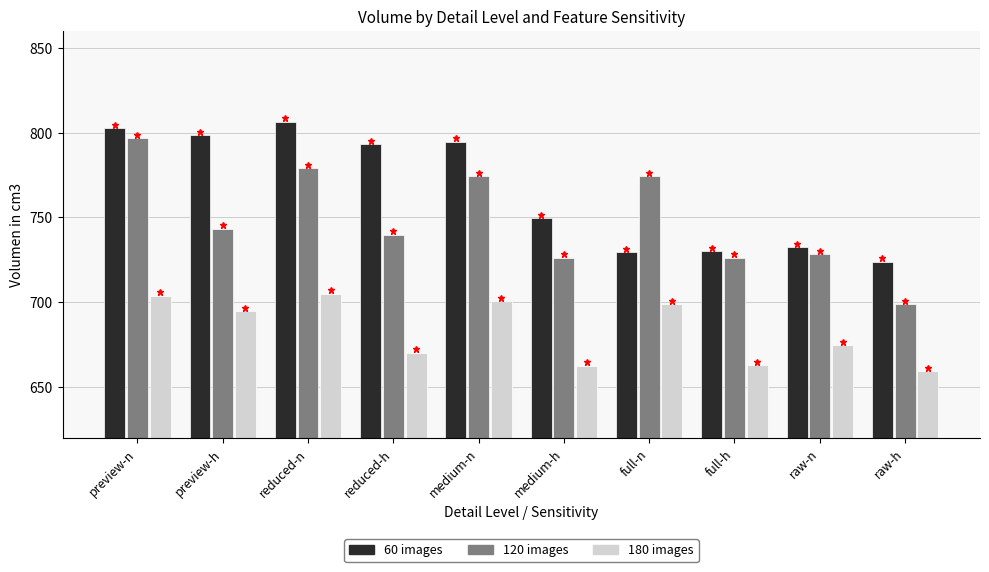

List the series in order of their overall mean, highest first.

60 images, 120 images, 180 images